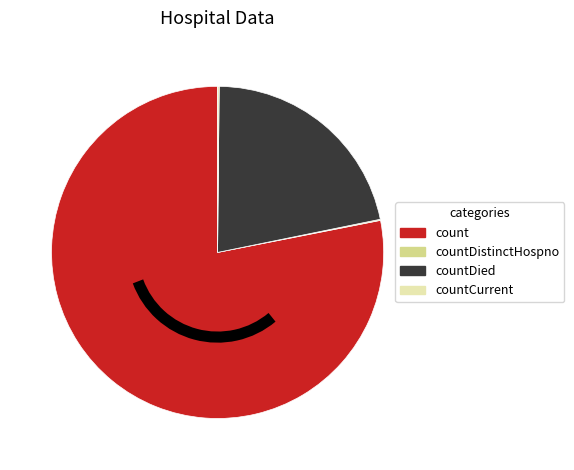

Between count and countDied, which is larger?

count